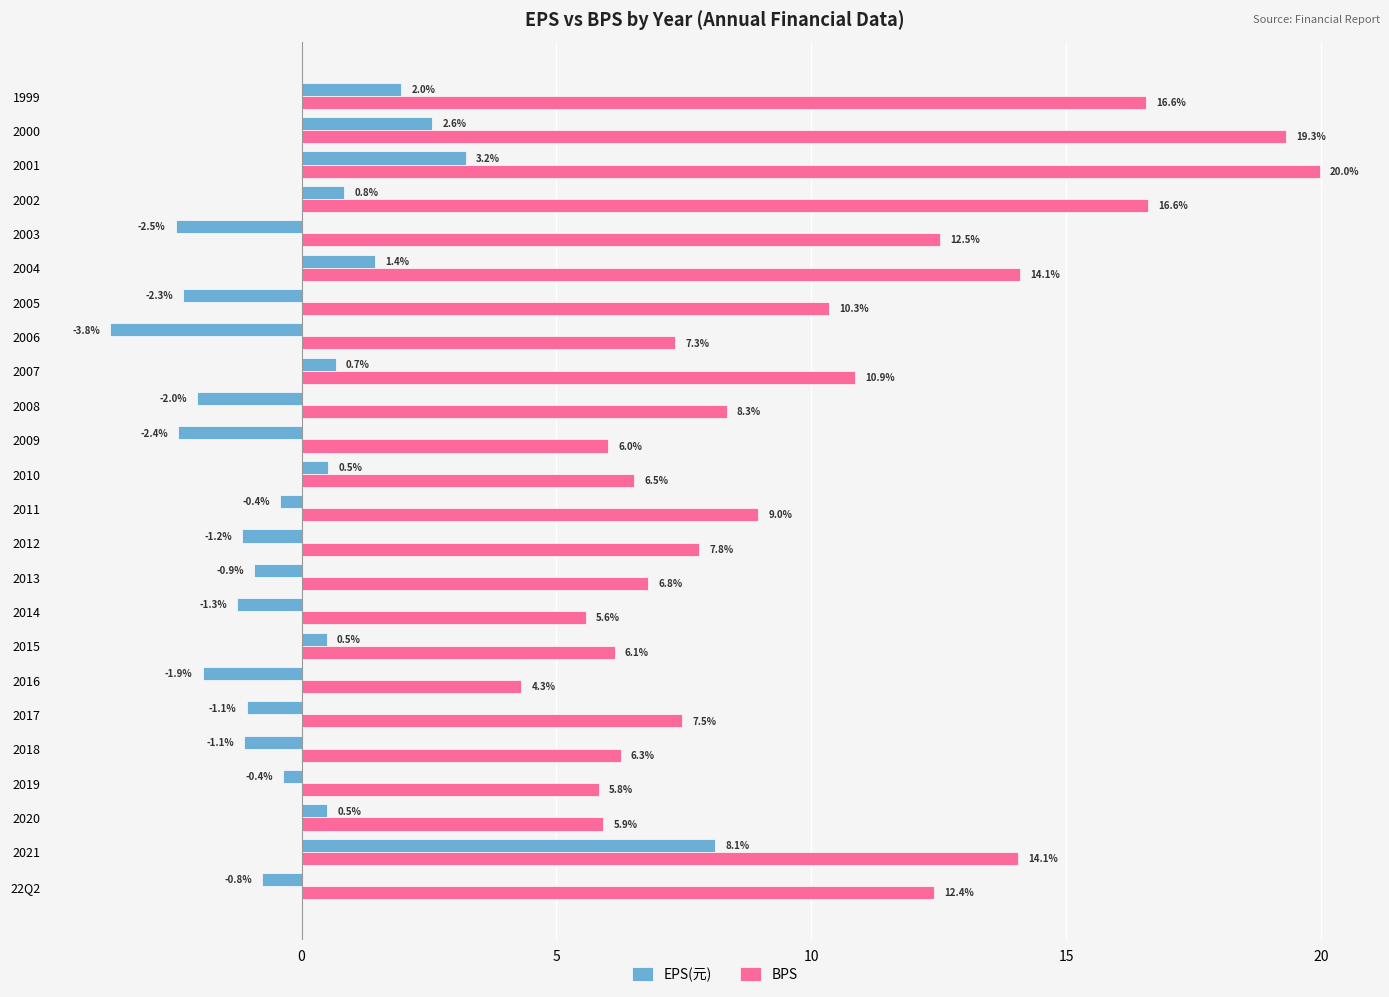

What is the minimum value for BPS?

4.3